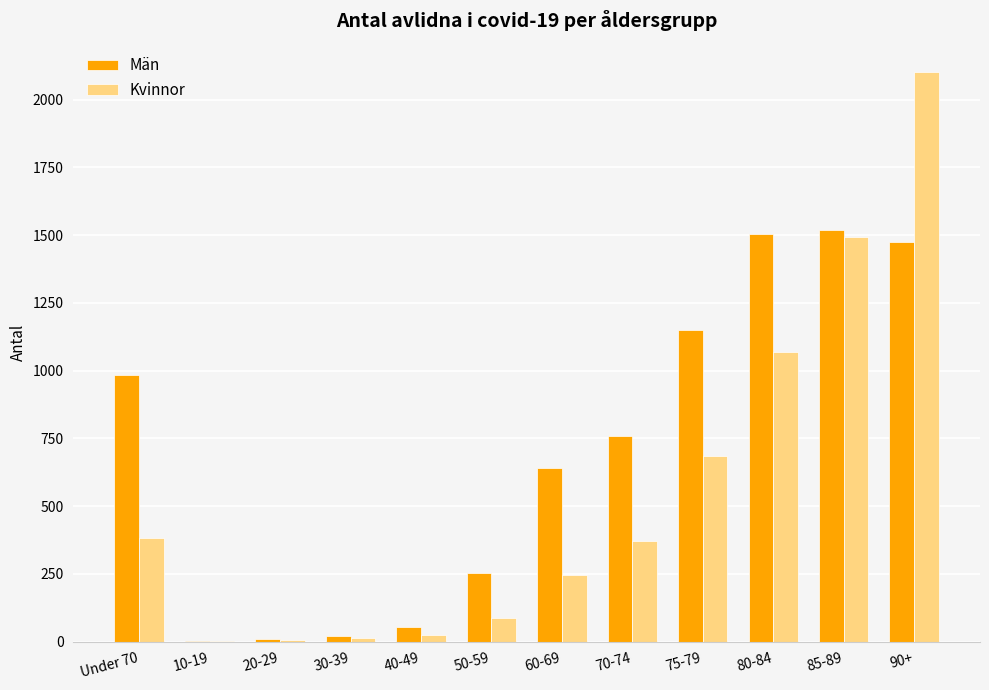

The Män series shows 1024 at 85-89. True or false?

False